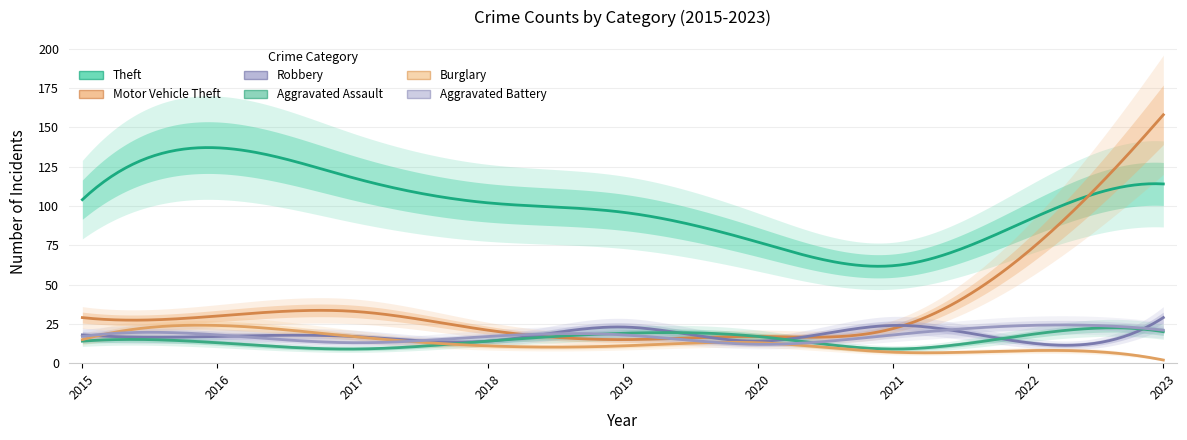

Is it true that Theft equals 114 at 2023?

True